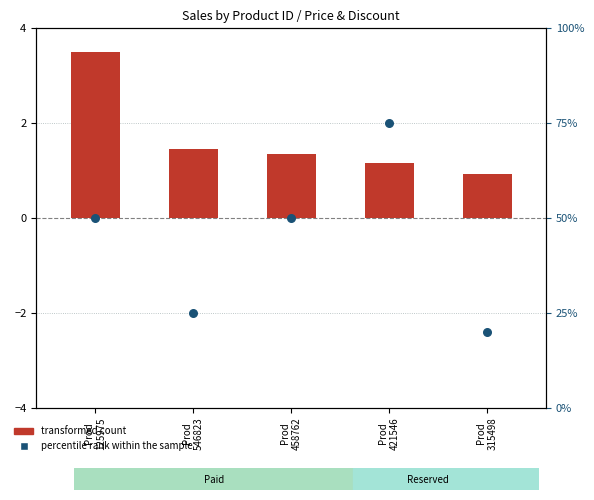

Which series contains the highest Y value?

percentile rank within the sample